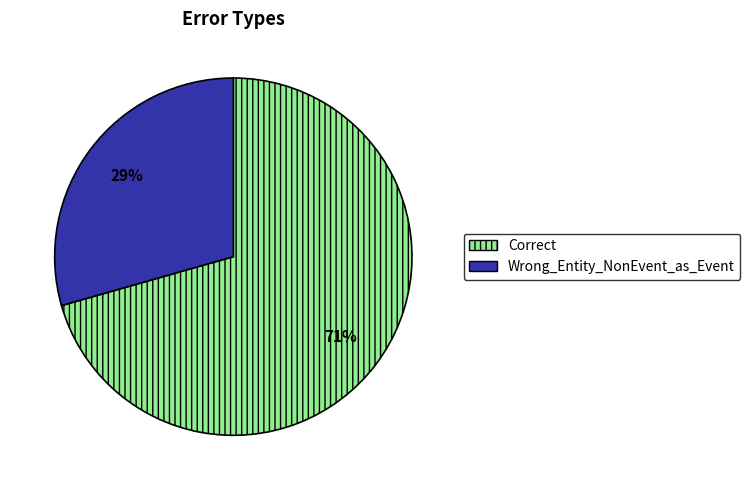

The Wrong_Entity_NonEvent_as_Event slice represents 29% of the pie. True or false?

True